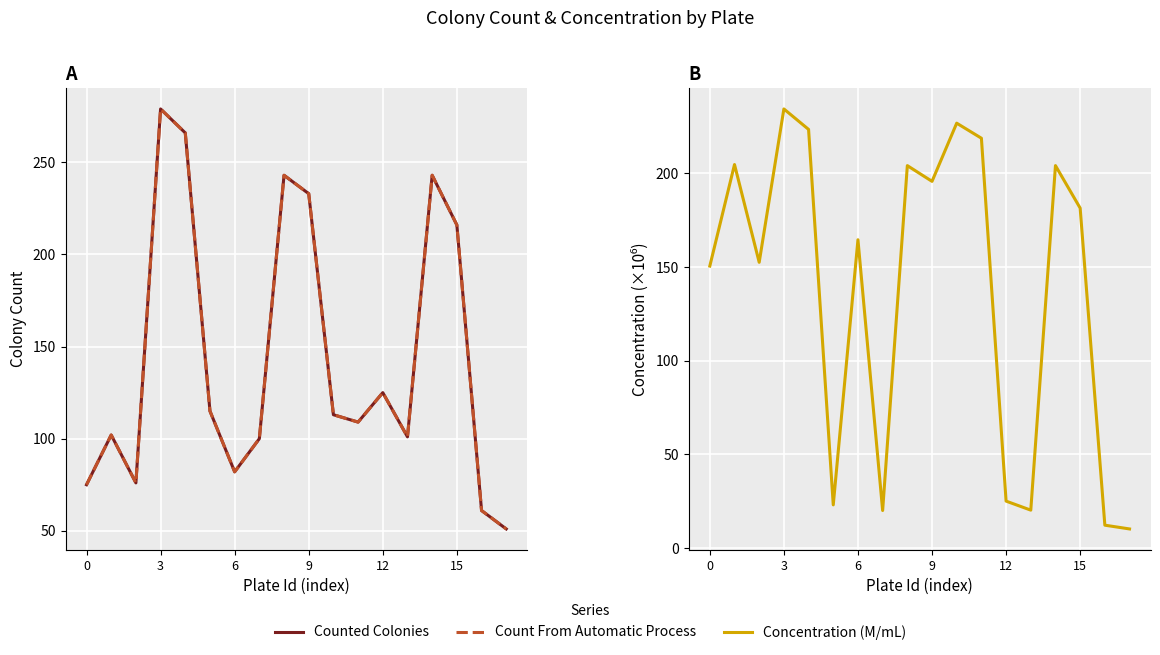

True or false: Count From Automatic Process and Counted Colonies cross at least once.

False